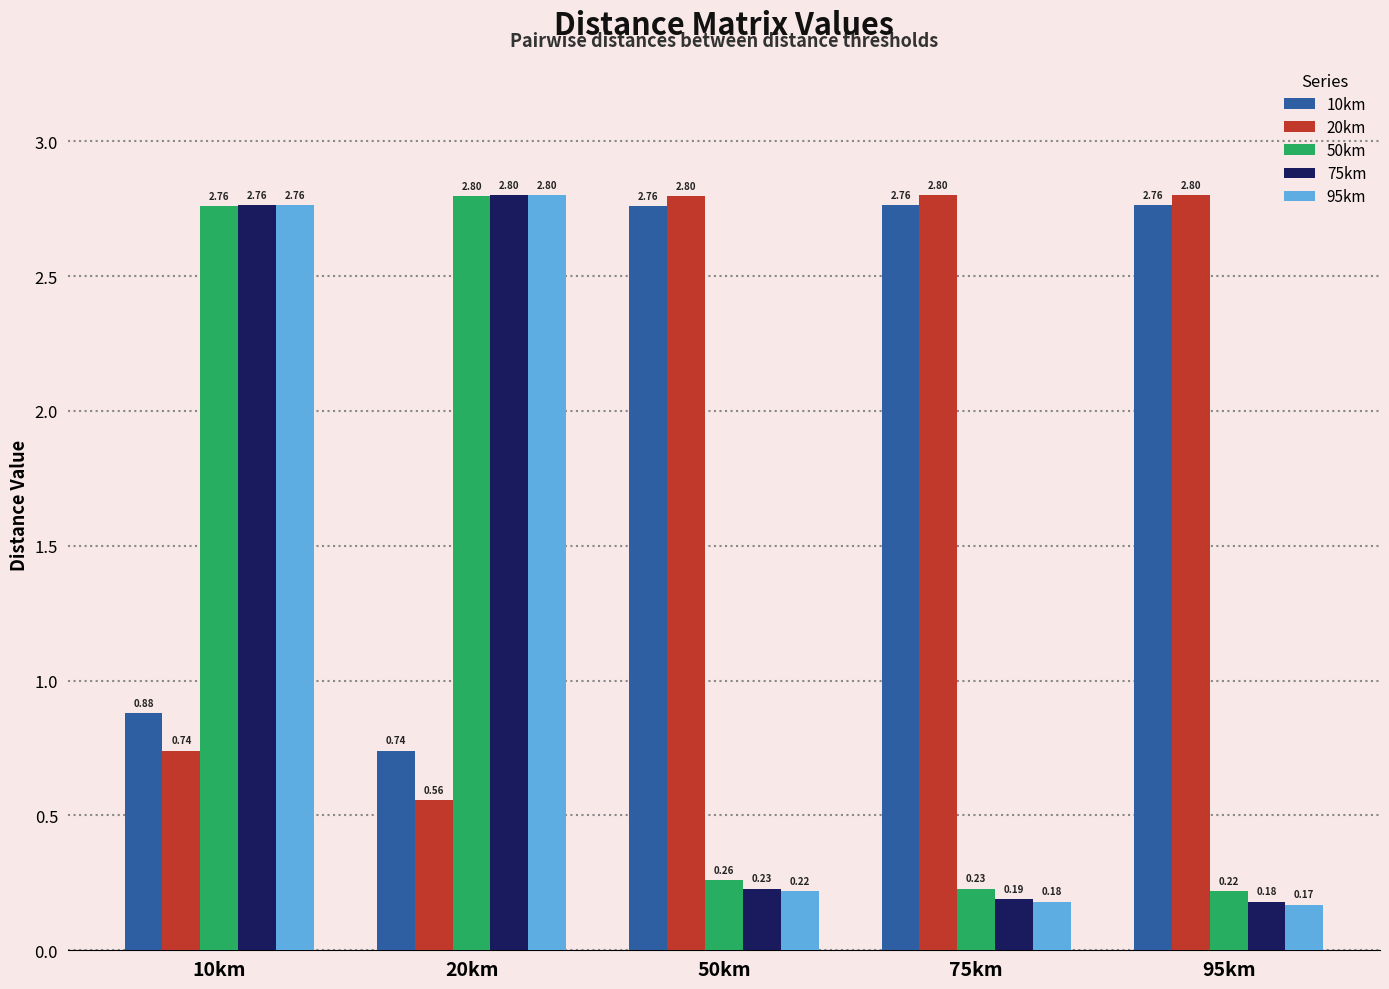

What is the label of the 2nd bar from the left?

20km